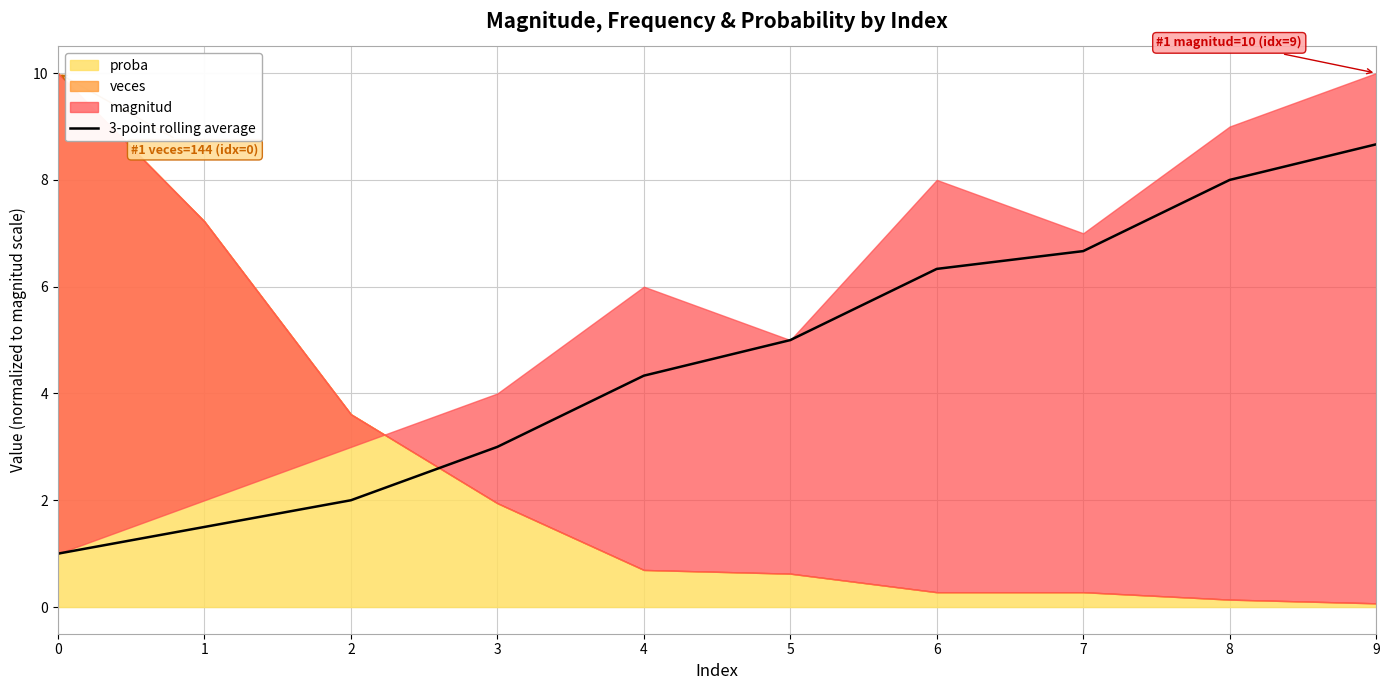

The value at 1 is 1.5. True or false?

True